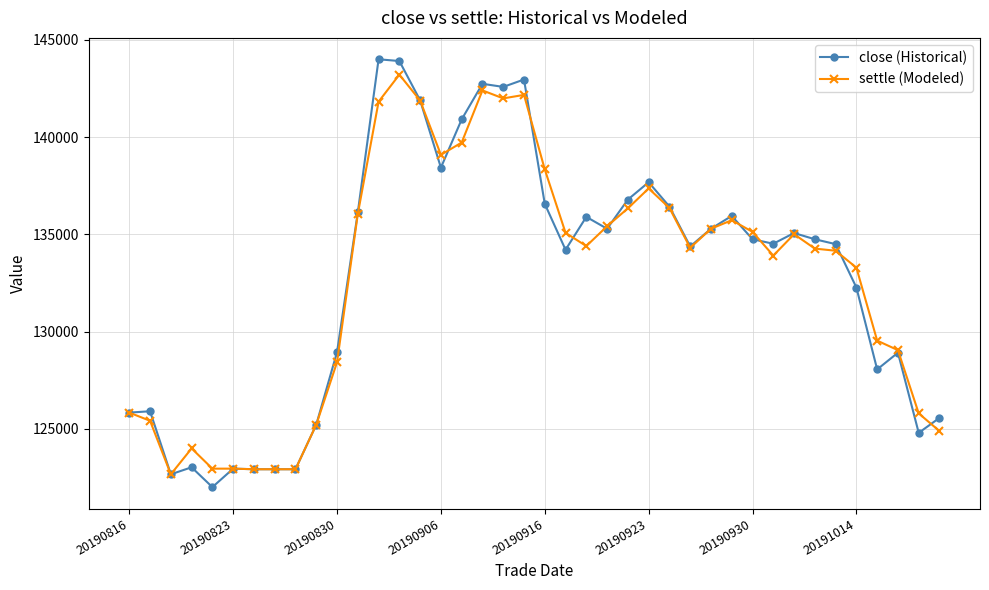

Which series has the largest range (max minus min)?

close (Historical)